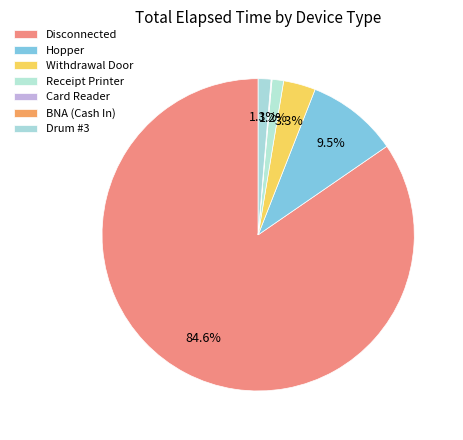

What is the largest slice in the pie chart?

Disconnected